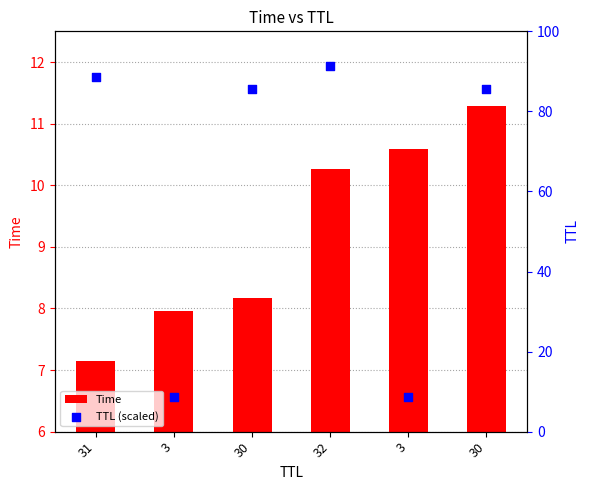

At how many categories does at least one series exceed 57?

4